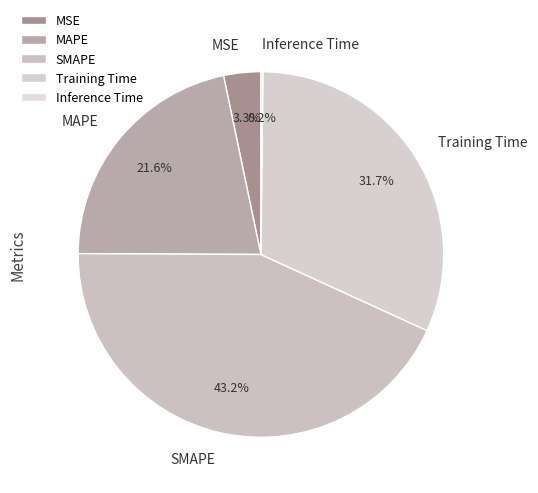

Do MAPE and Training Time together represent more than half of the pie?

Yes